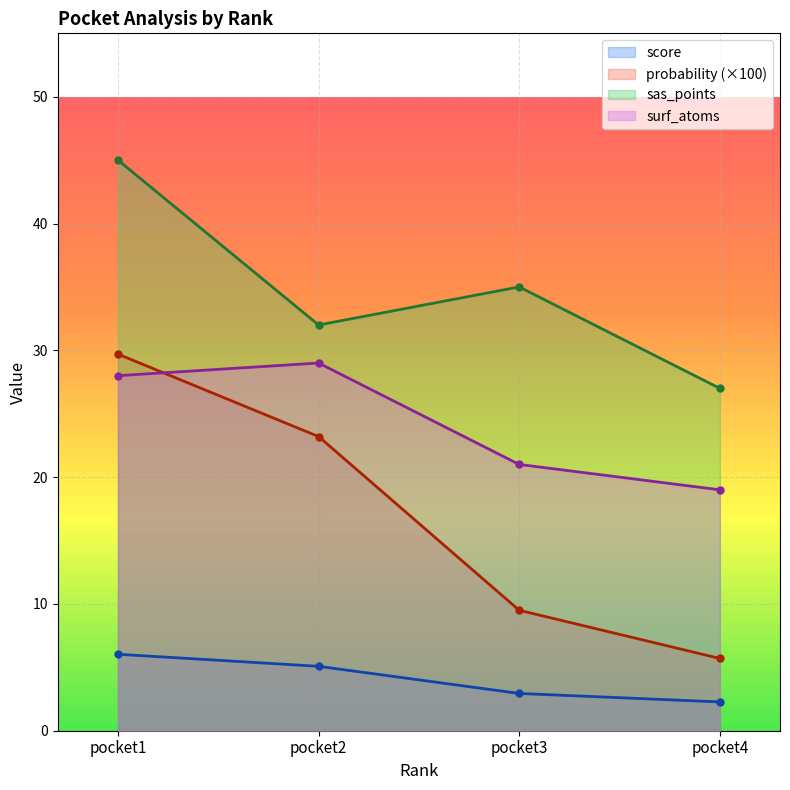

What is the spread (max minus min) of values at pocket3?

32.1